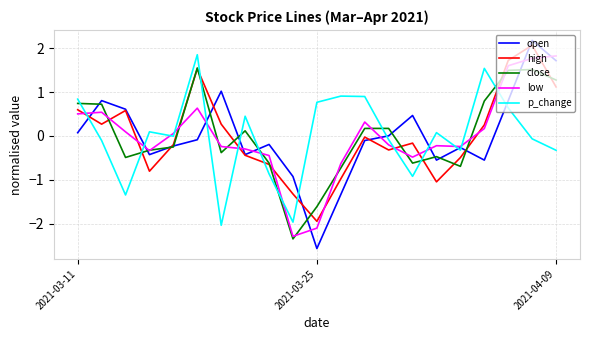

Which series has the widest spread of values?

open